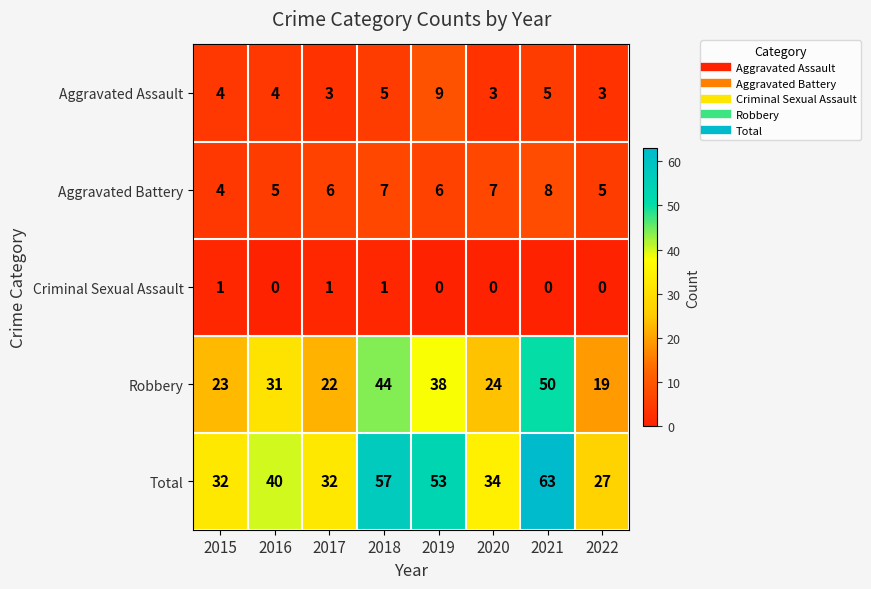

At which category is the sum across all series the highest?

2021